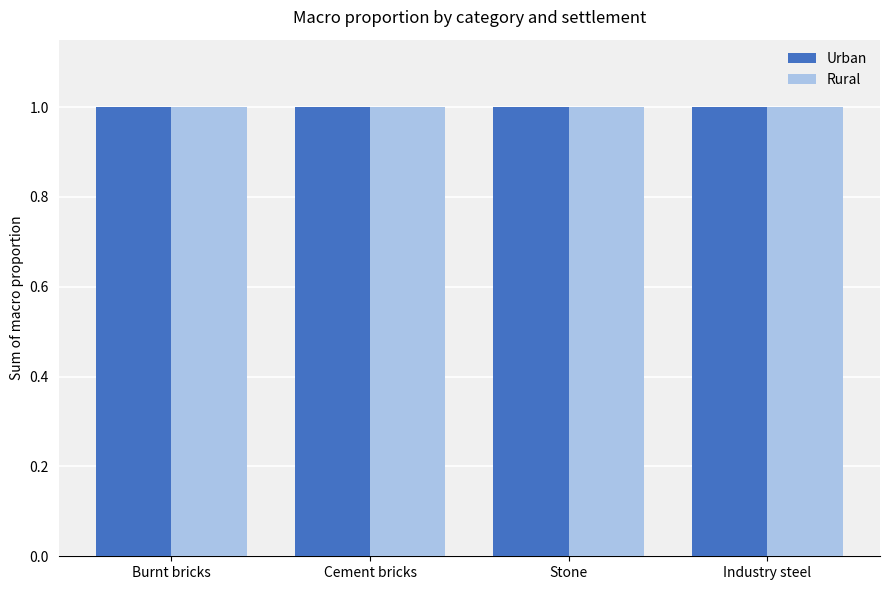

List the labels in order of Rural value, smallest first.

Burnt bricks, Cement bricks, Stone, Industry steel